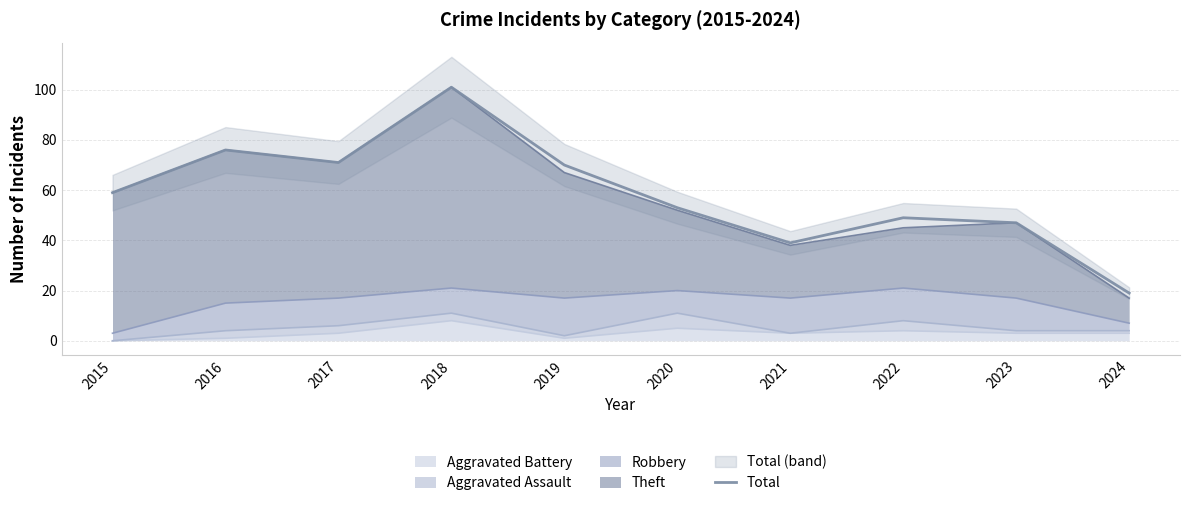

Reading left to right, extract all data points from this chart.

2015=59	2016=76	2017=71	2018=101	2019=70	2020=53	2021=39	2022=49	2023=47	2024=19